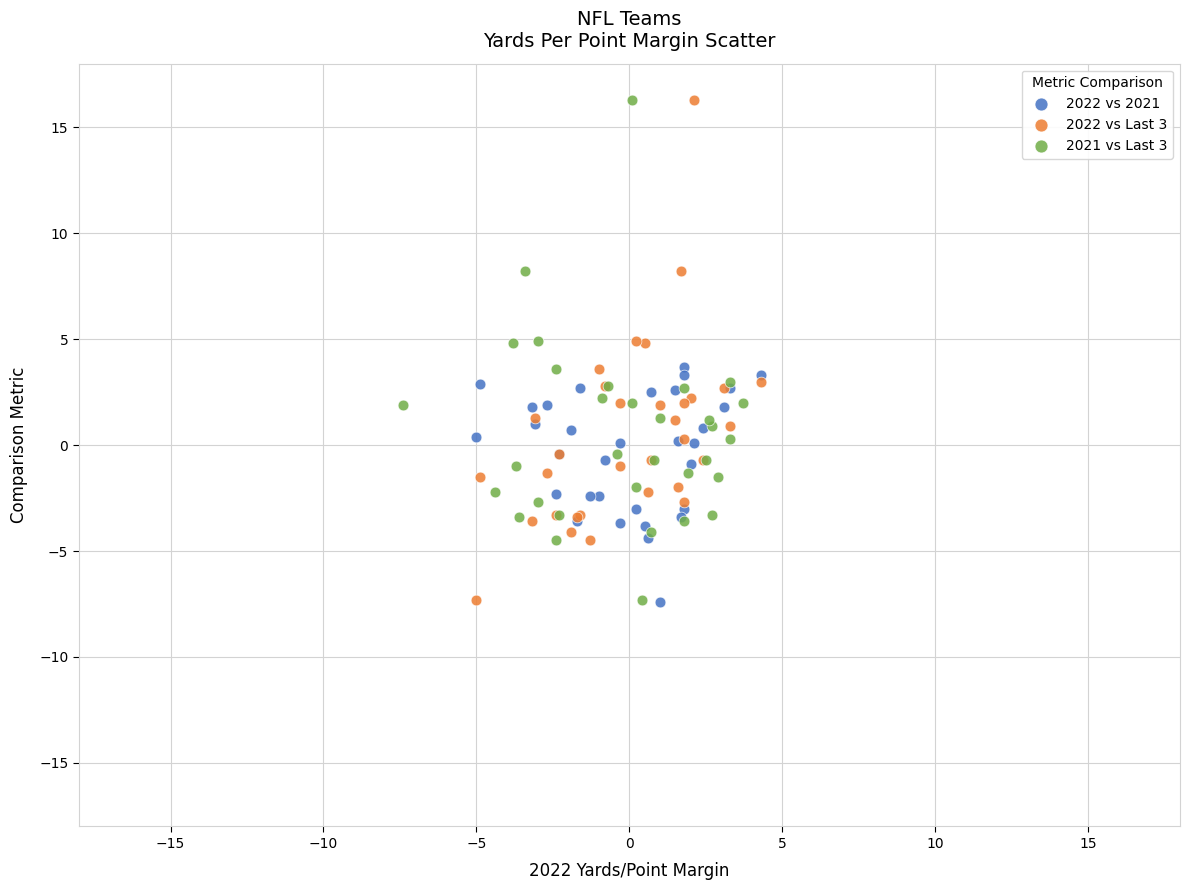

What are all the series names shown in the legend?

2022 vs 2021, 2022 vs Last 3, 2021 vs Last 3